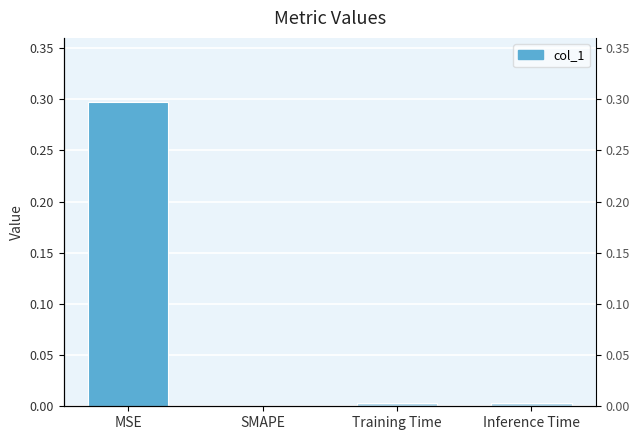

True or false: the data shows 0.0 at Training Time.

True